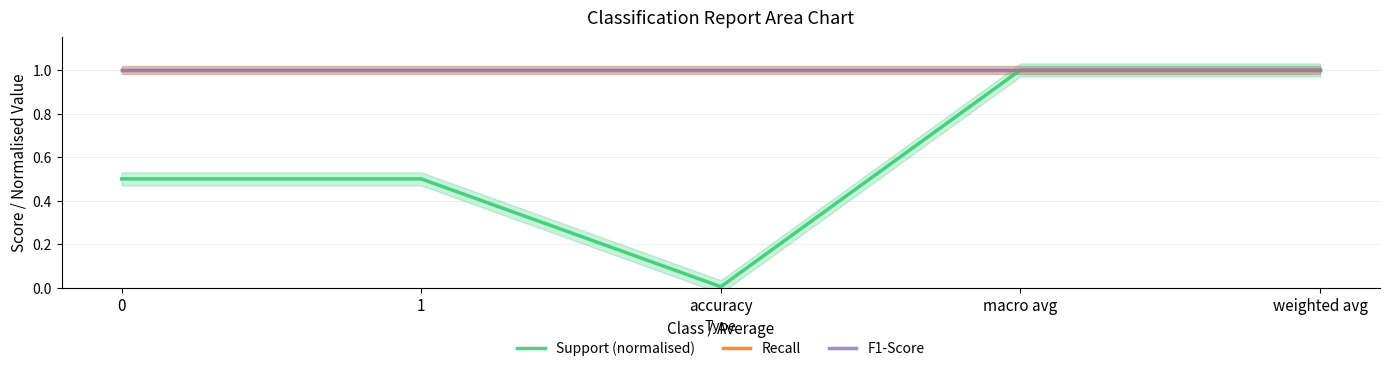

Reading right to left, what are all the values shown in this chart?

Support (normalised): 1.0	1.0	0.0	0.5	0.5
Recall: 1.0	1.0	1.0	1.0	1.0
F1-Score: 1.0	1.0	1.0	1.0	1.0